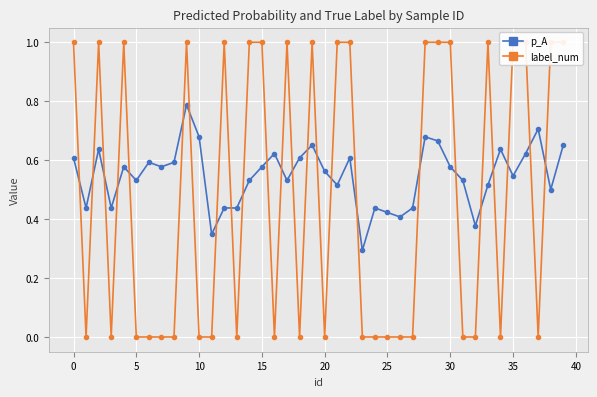

True or false: p_A has a value of 0.2 at 10.

False